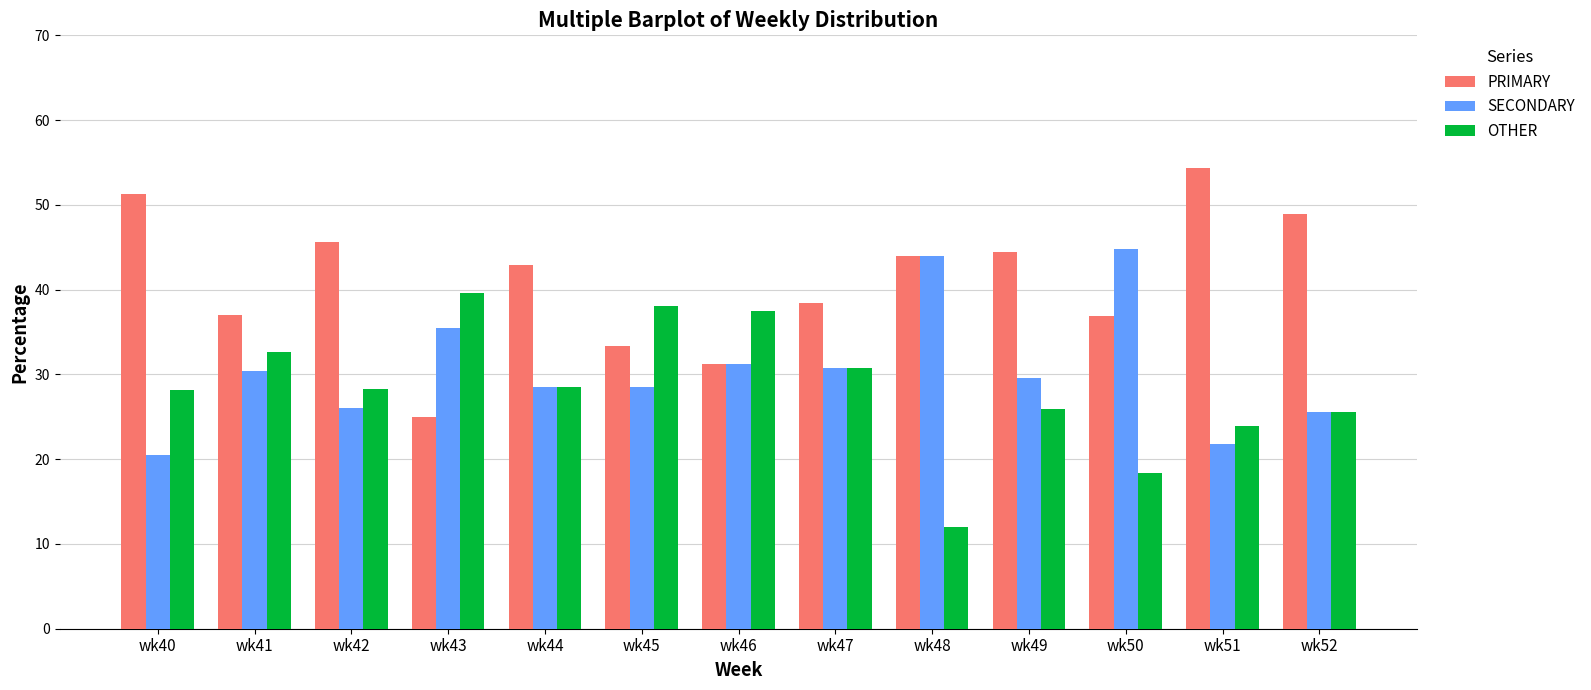

What is the maximum value shown in the chart?

54.3